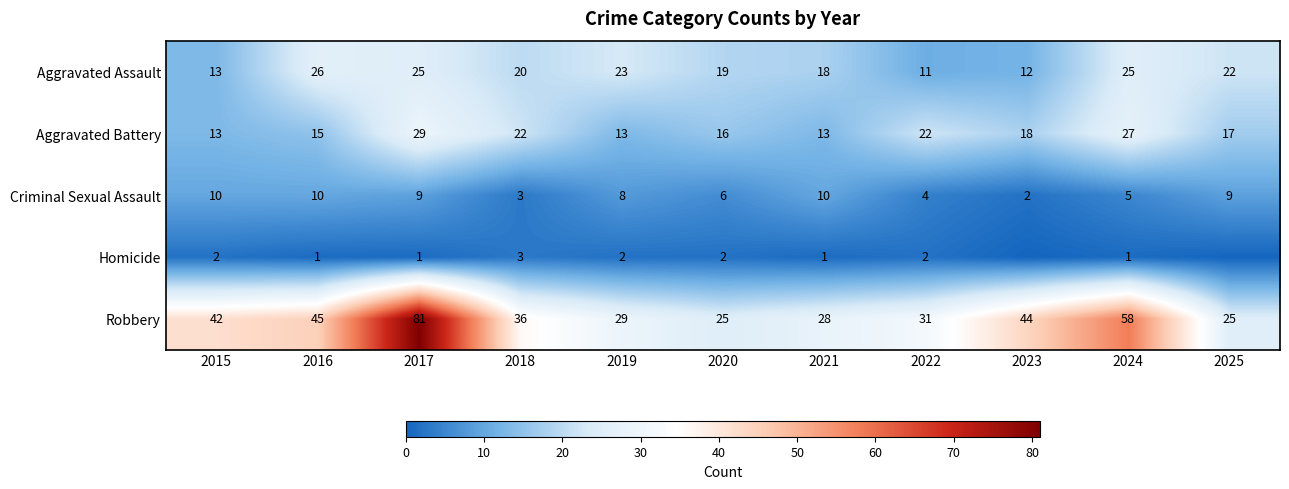

What is the difference between the highest and lowest values at 2016?

44